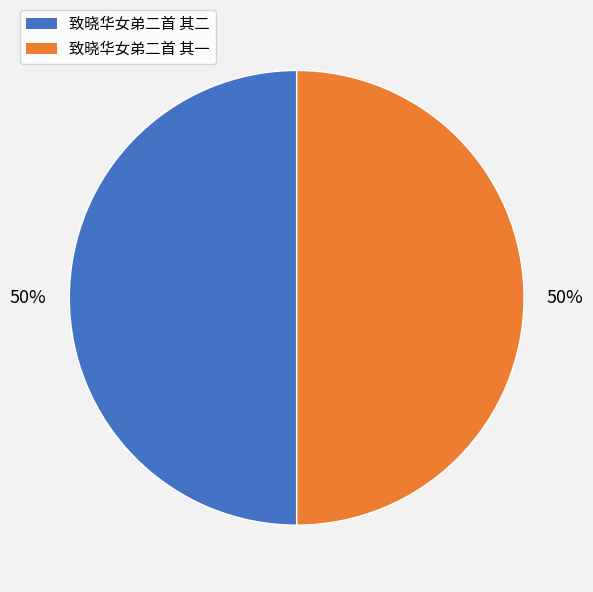

Do 致晓华女弟二首 其一 and 致晓华女弟二首 其二 together represent more than half of the pie?

Yes